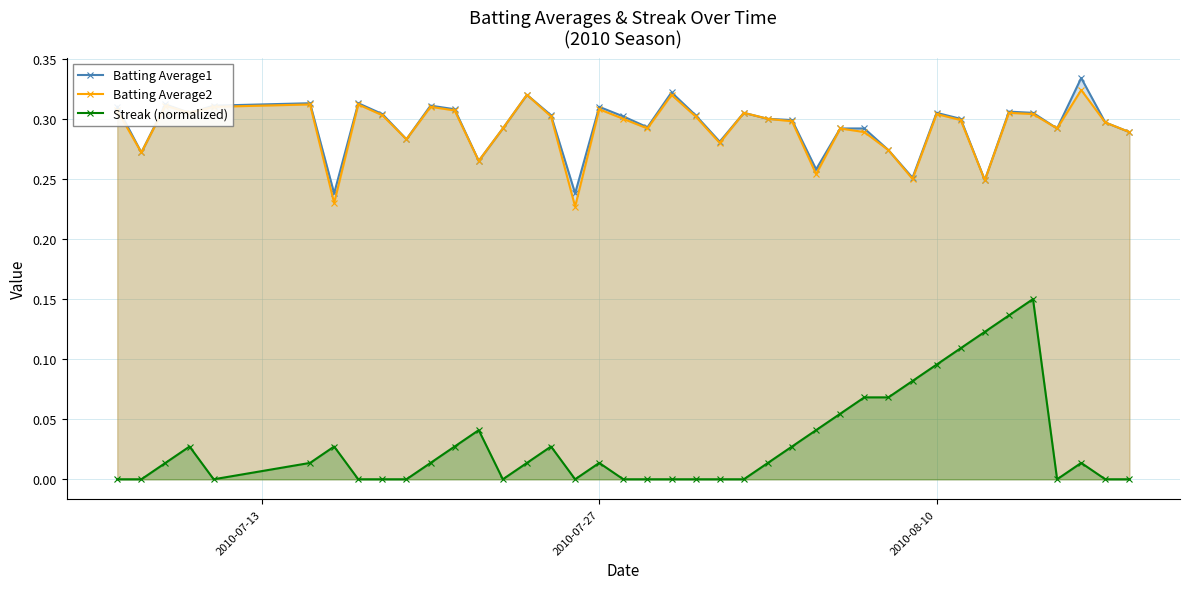

How many interior local peaks does the Streak (normalized) series have?

7